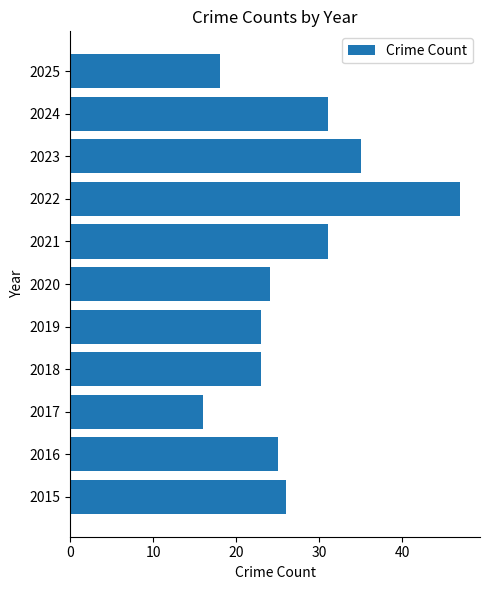

What is the sum of the values at 2024 and 2022?

78